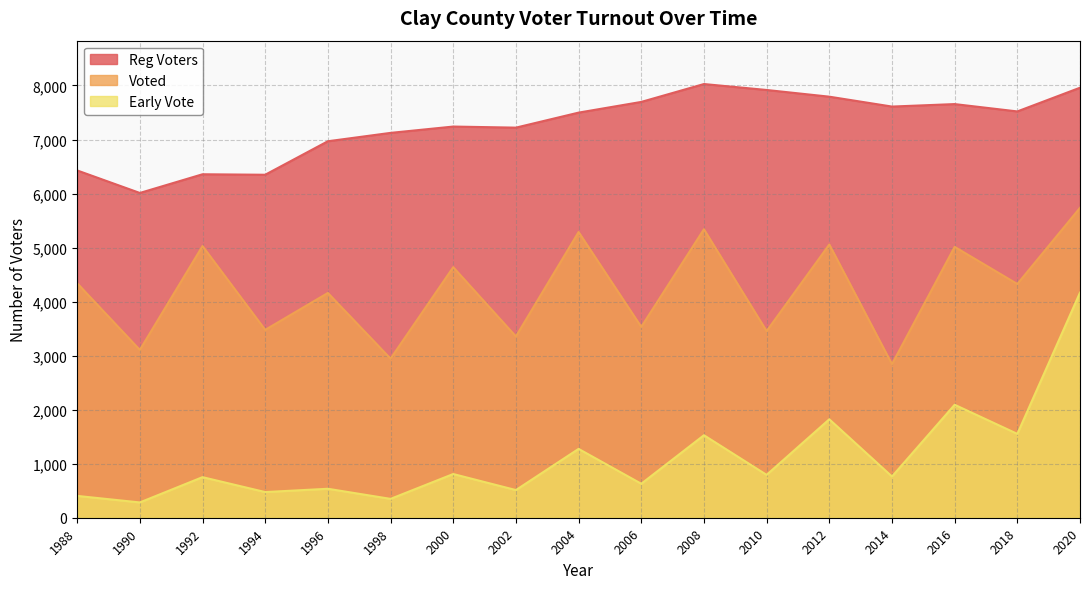

Rank the series by their average value, from highest to lowest.

Reg Voters, Voted, Early Vote